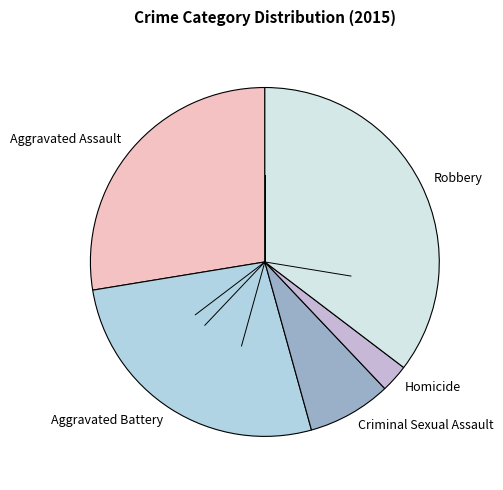

Is the sum of Homicide and Criminal Sexual Assault greater than half?

No